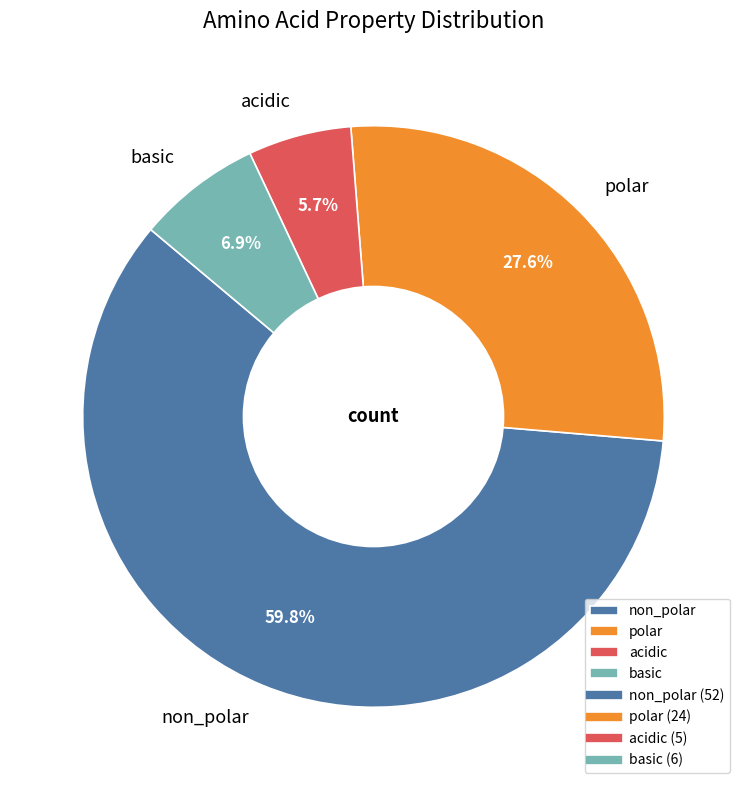

What portion of the pie excludes acidic?

94.3%